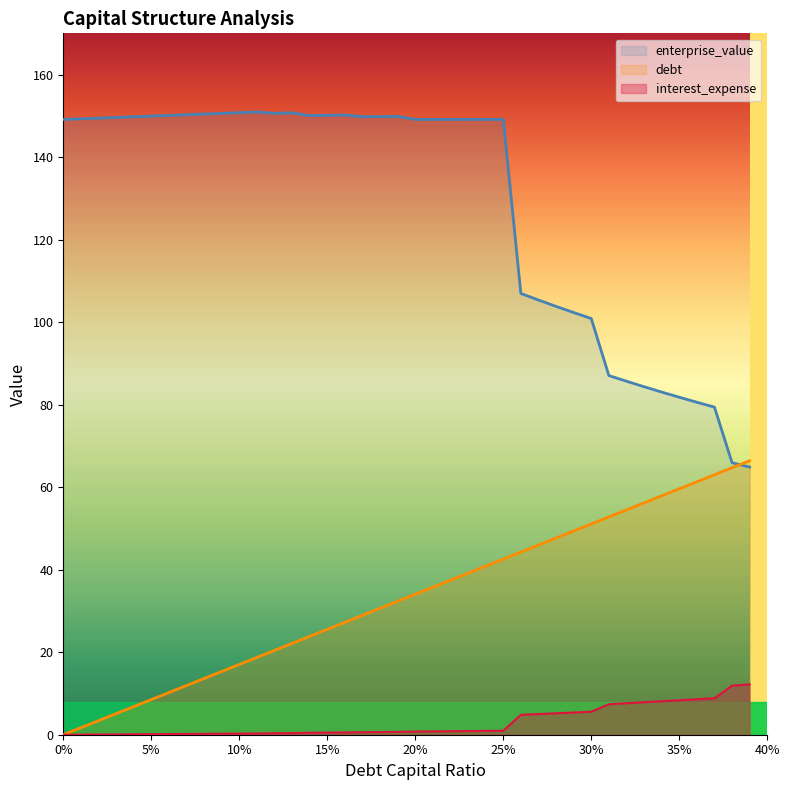

What is the total value across all series at 0.39?

143.5